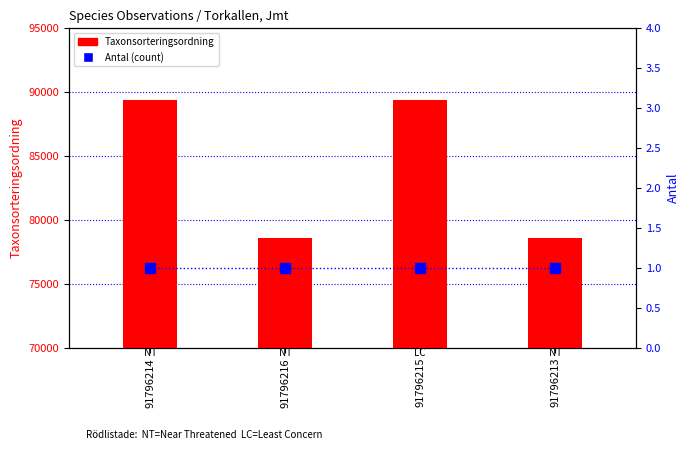

How many data points in Taxonsorteringsordning are above 89356?

1